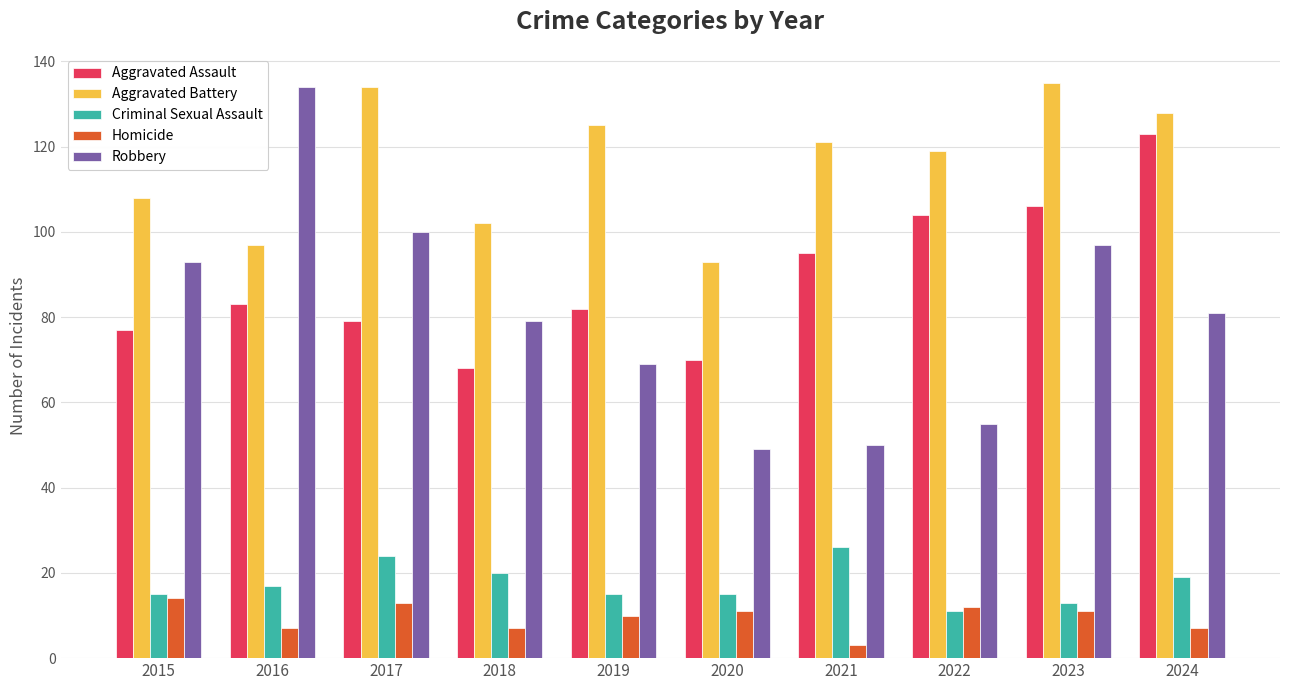

The Robbery series shows 79 at 2018. True or false?

True